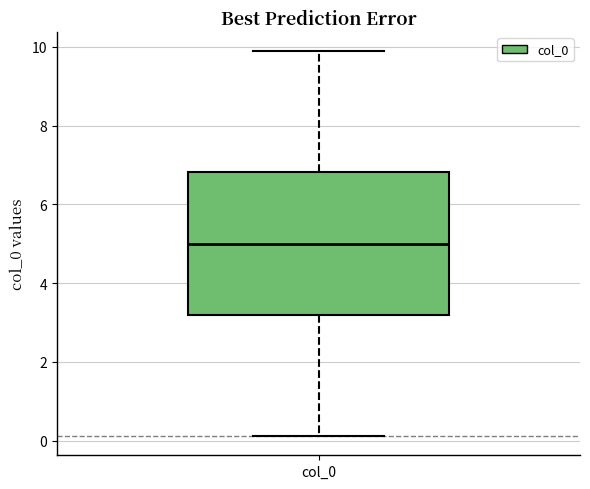

Transcribe this box plot: give where the median line is, the range the box spans, and where the two whiskers end, as read against the y-axis. The values are not printed on the chart, so give them approximately, as read against the axis.

median 5.0, box 3.2 to 6.8, whiskers 0.2 to 9.8